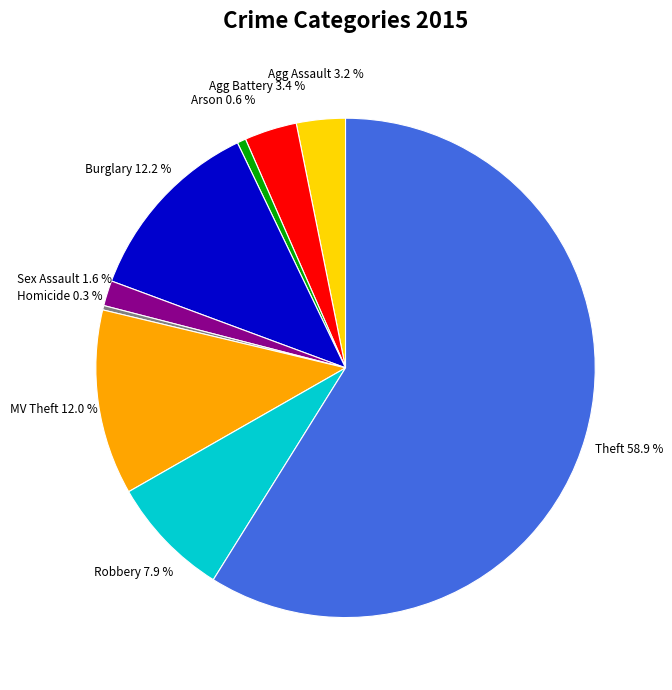

Is there any slice that represents more than half of the pie?

Yes